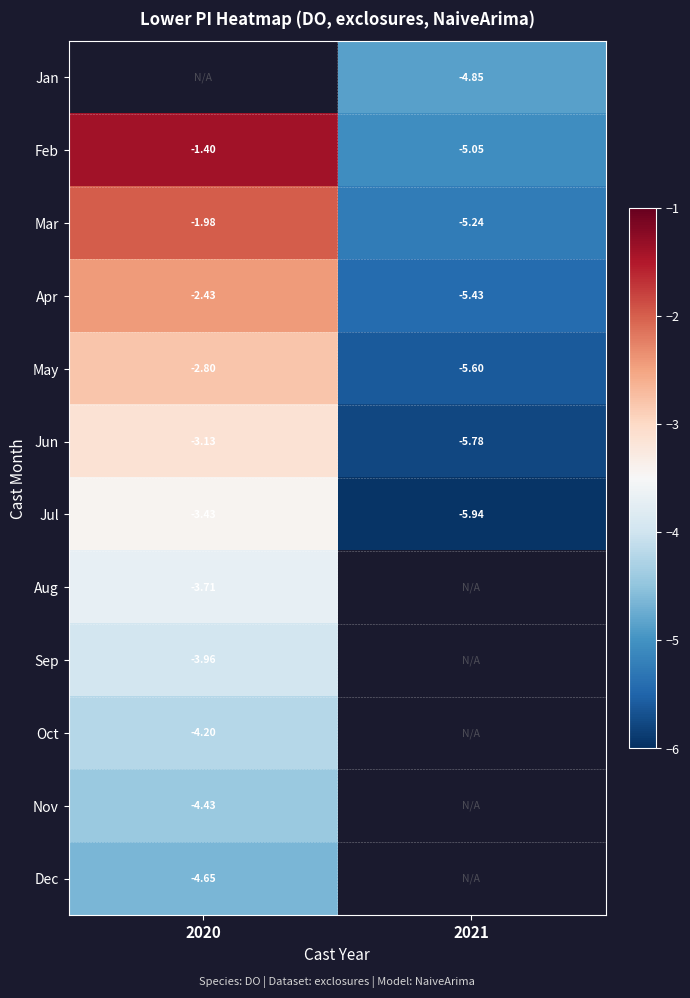

Count the number of categories in the chart.

2